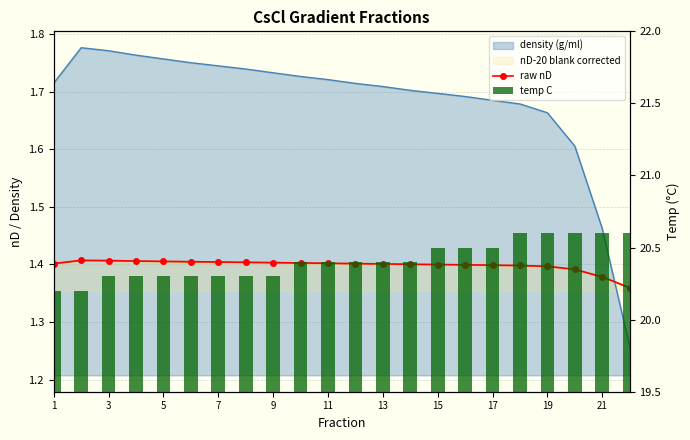

The temp C series shows 30.4 at 15. True or false?

False